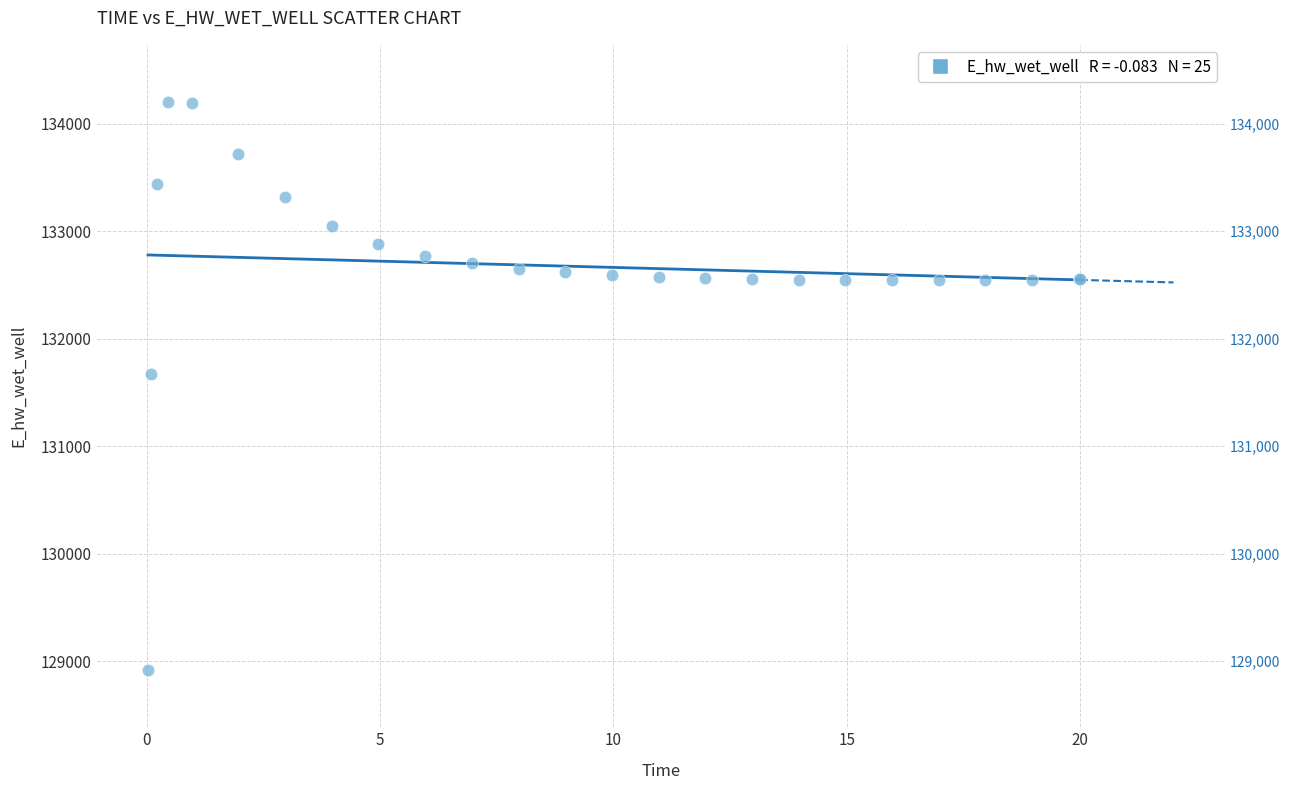

What Y value in the scatter plot is closest to 131559?

131673.6